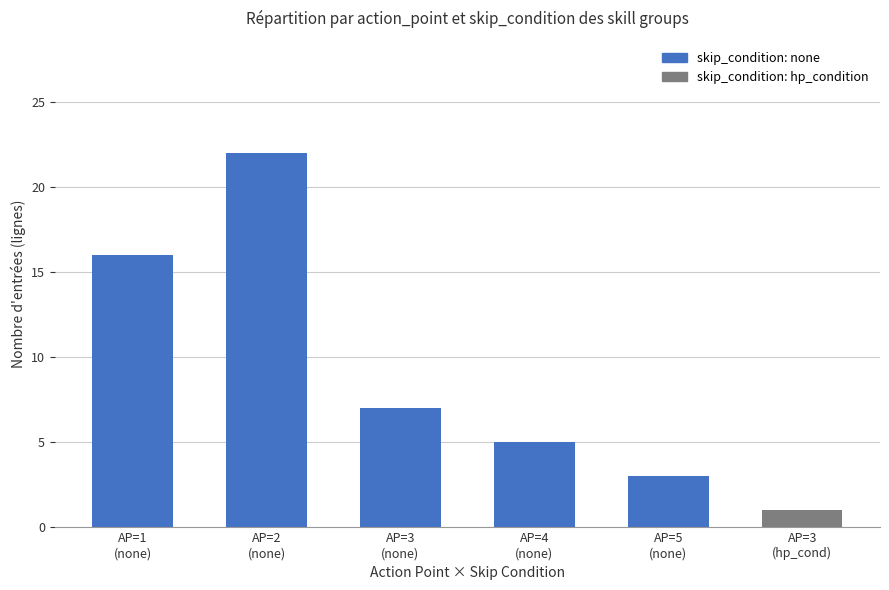

Where is the data nearest to the value 11?

AP=3
(none)